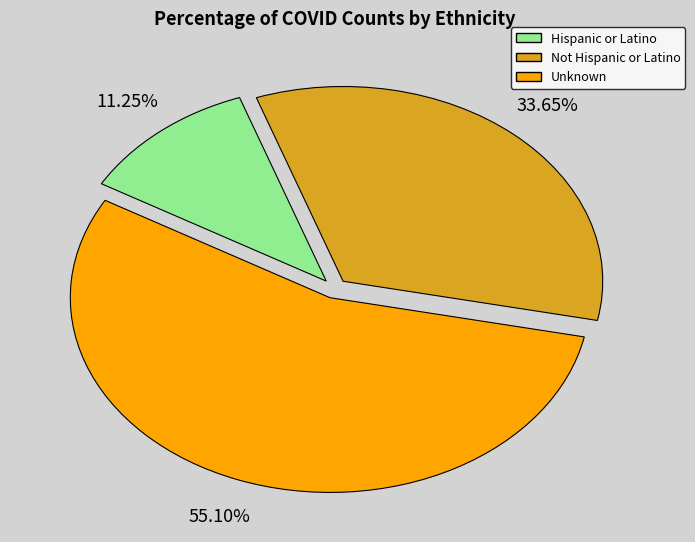

What portion of the pie excludes Unknown?

44.9%